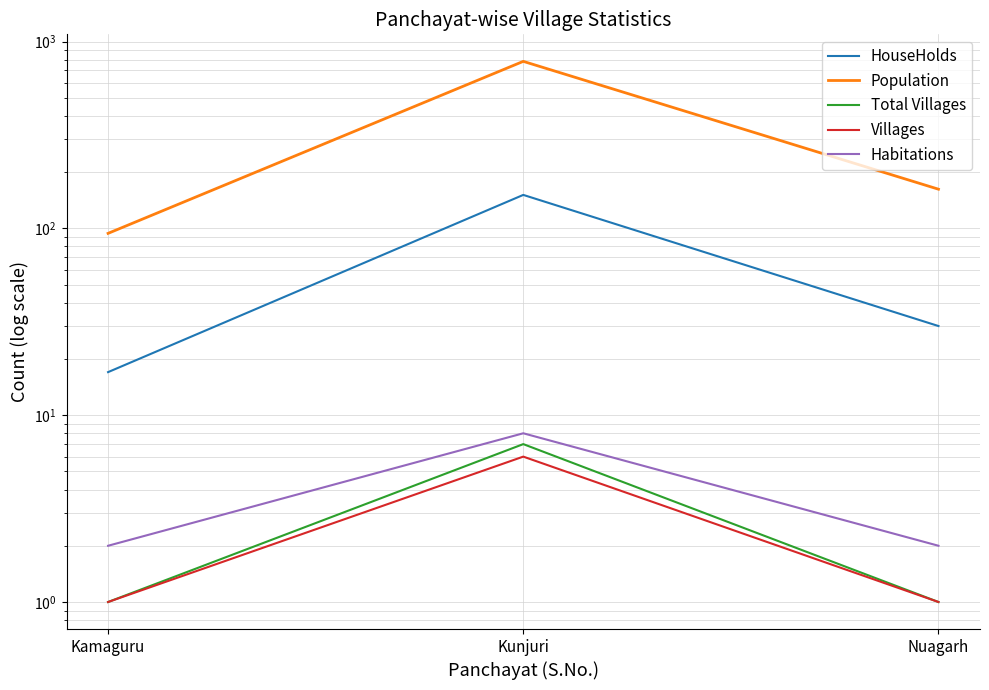

What is the spread (max minus min) of values at Kamaguru?

93